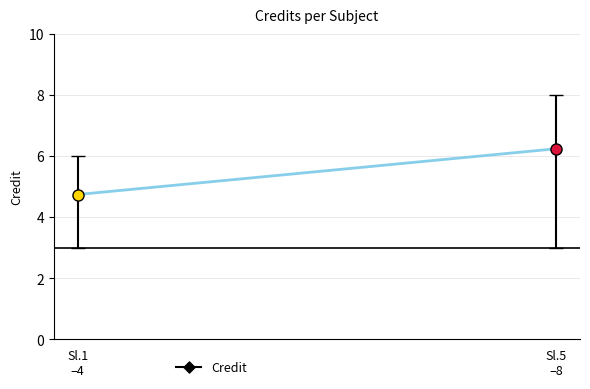

What is the change in value from Sl.1
–4 to Sl.5
–8?

+1.5